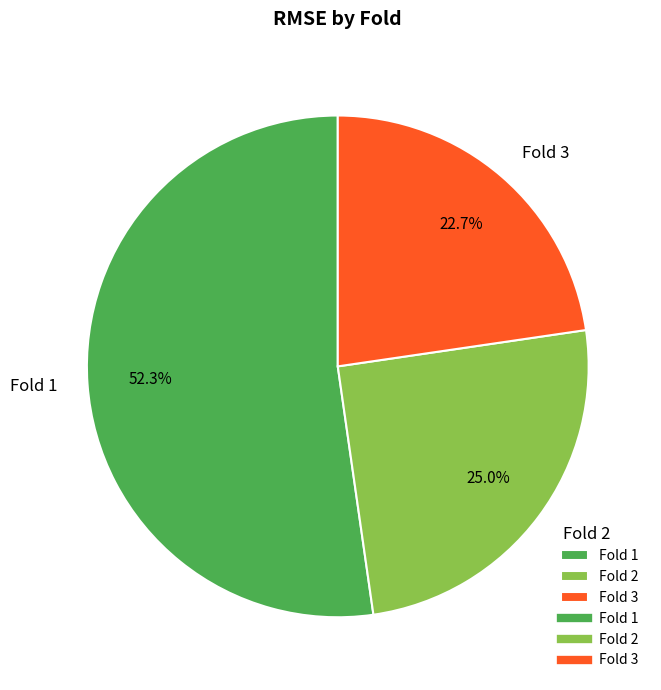

Which slice is the smallest?

Fold 3